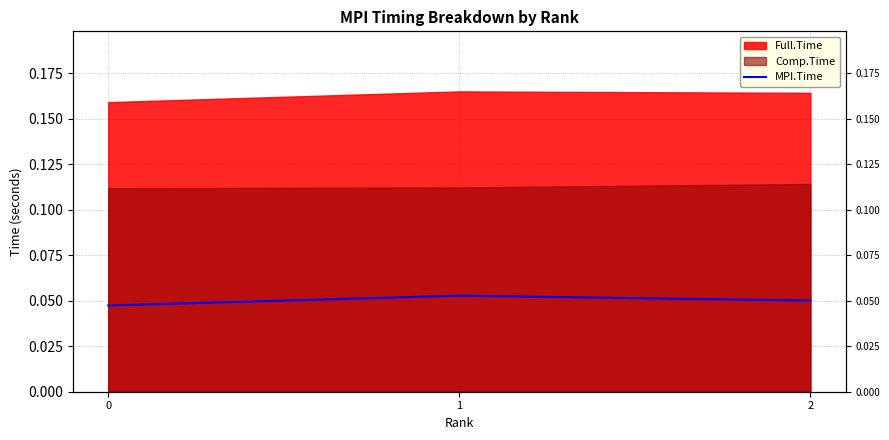

The chart shows a value of 0.1 at 2. True or false?

True